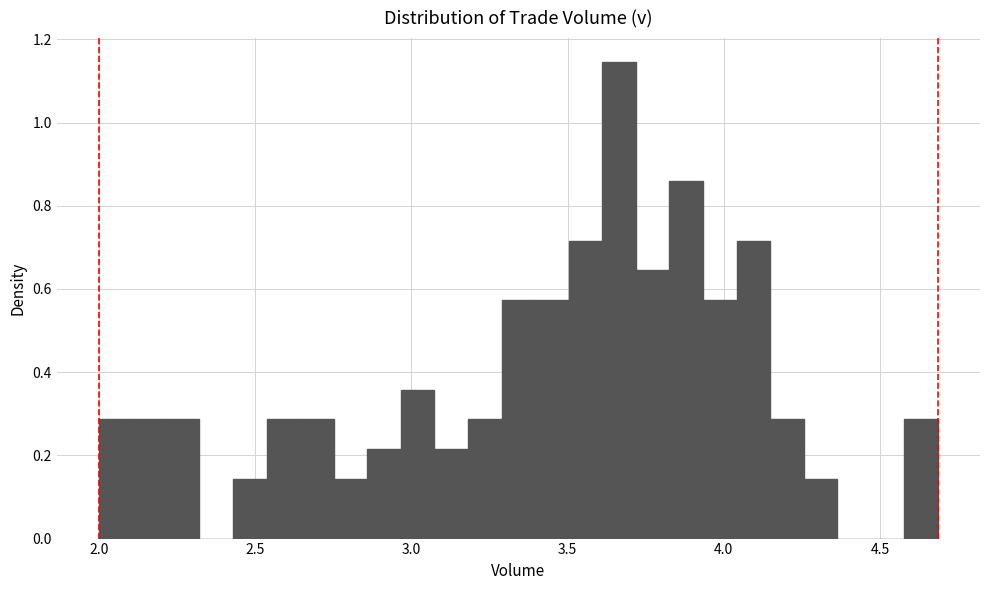

Around what value on the x-axis is the tallest bar? Give the approximate position of its centre, as read against the axis.

3.65